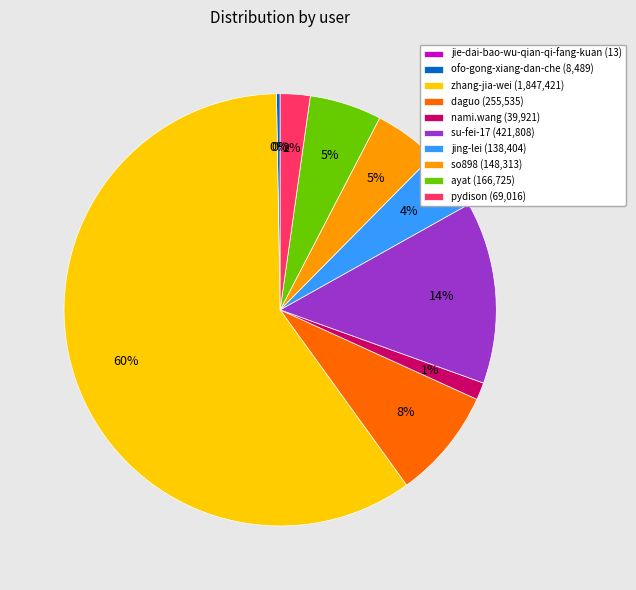

The pydison slice represents 17% of the pie. True or false?

False